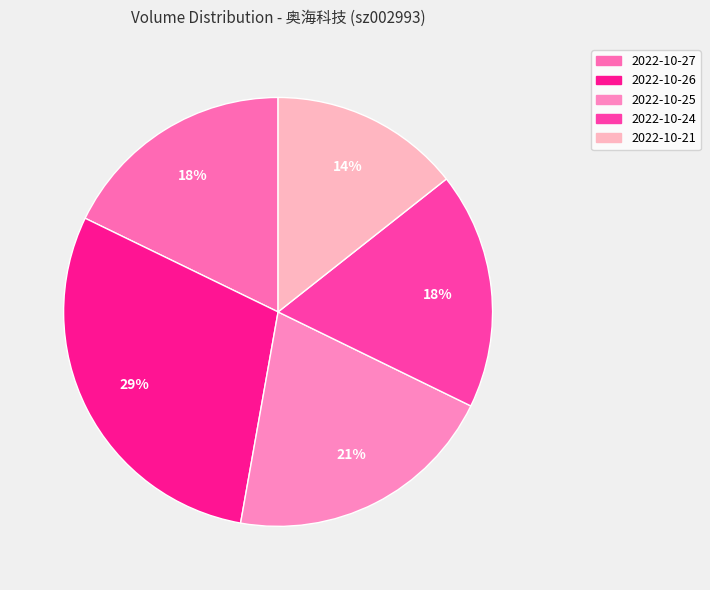

How many segments does this pie chart have?

5